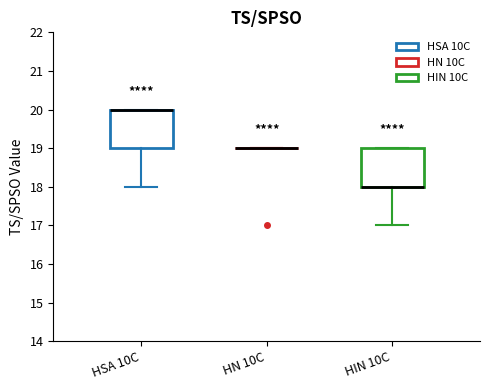

Where is the upper edge of the box for HIN 10C on the y-axis? The values are not printed on the chart, so give them approximately, as read against the axis.

19